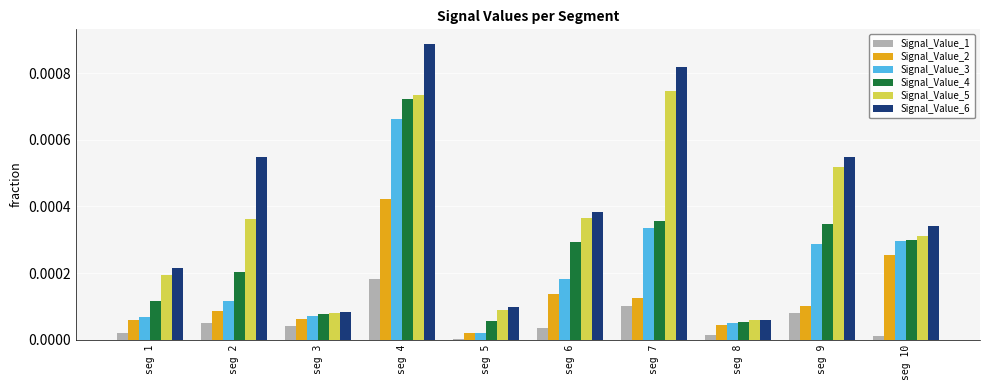

Which series changed the most between seg 3 and seg 6?

Signal_Value_6